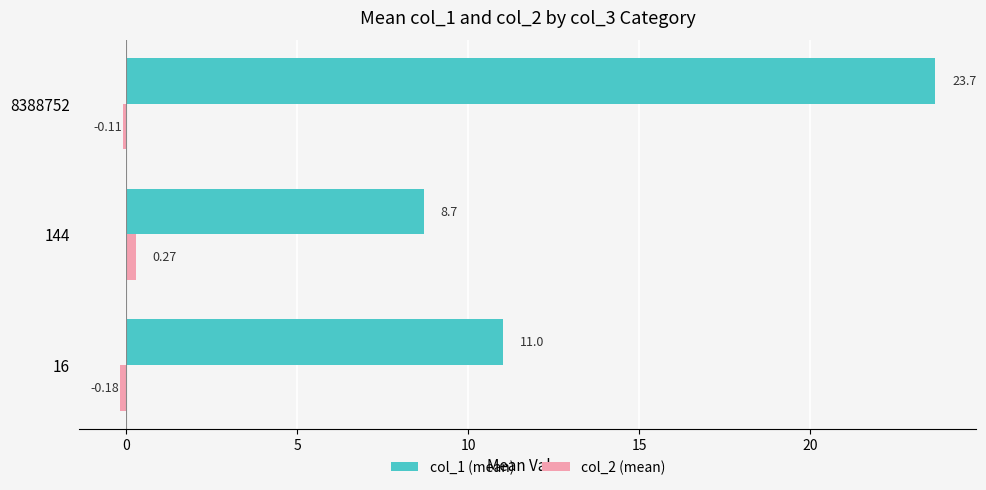

List the series in order of their overall mean, highest first.

col_1 (mean), col_2 (mean)